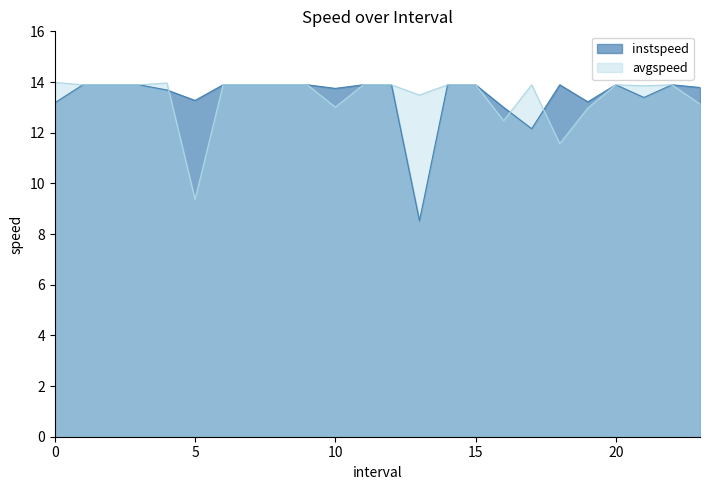

How many lines are shown in the chart?

2